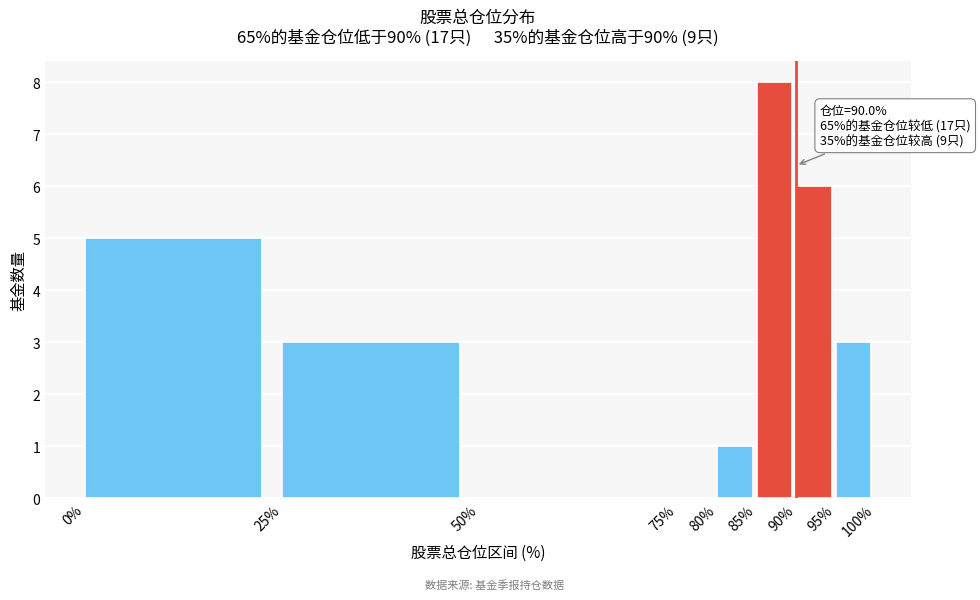

Over which range of the x-axis is the bar tallest?

85% to 90%